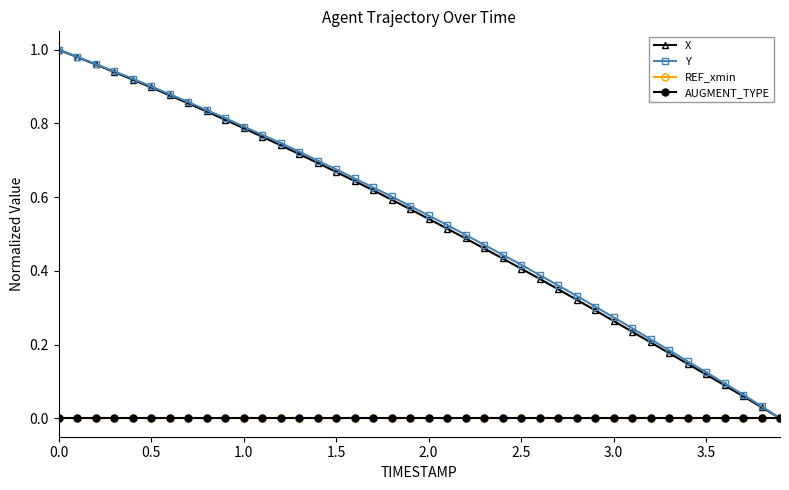

Rank the series by their maximum value, from highest to lowest.

X, Y, REF_xmin, AUGMENT_TYPE